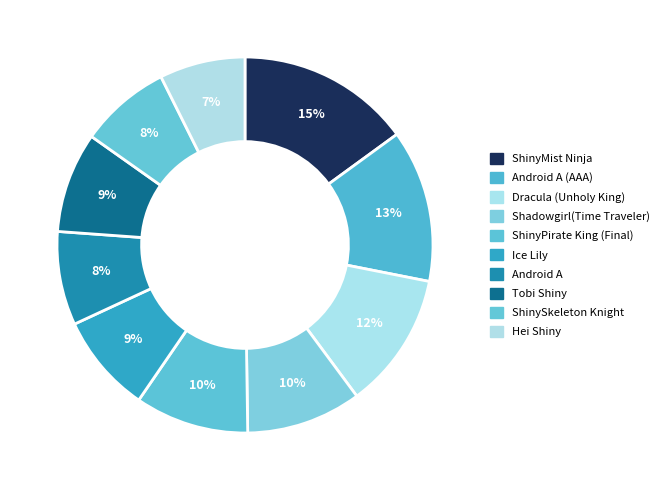

How many slices are in this pie chart?

10